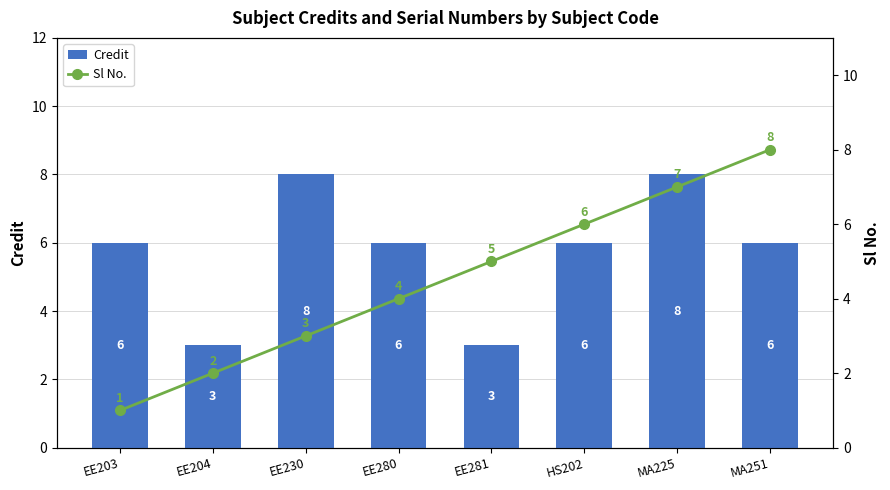

Which series has the largest total across all categories?

Credit